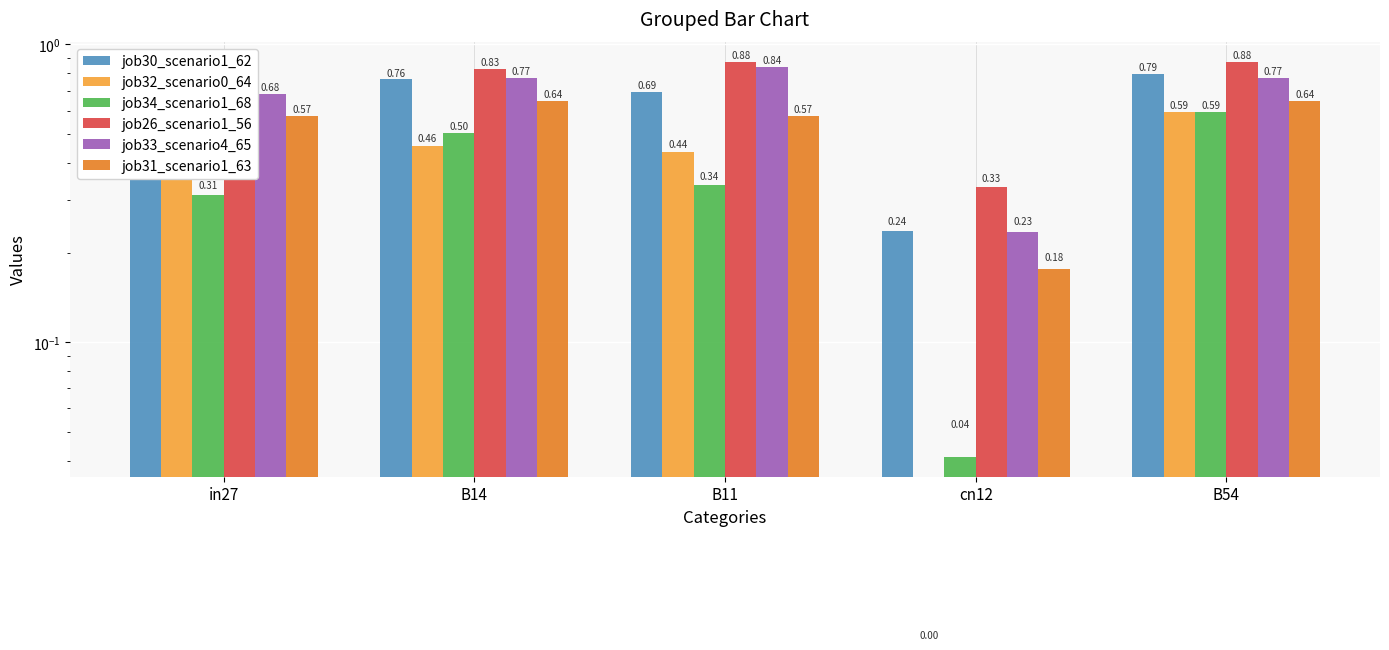

Count the job31_scenario1_63 values in the range 0 to 1.

5